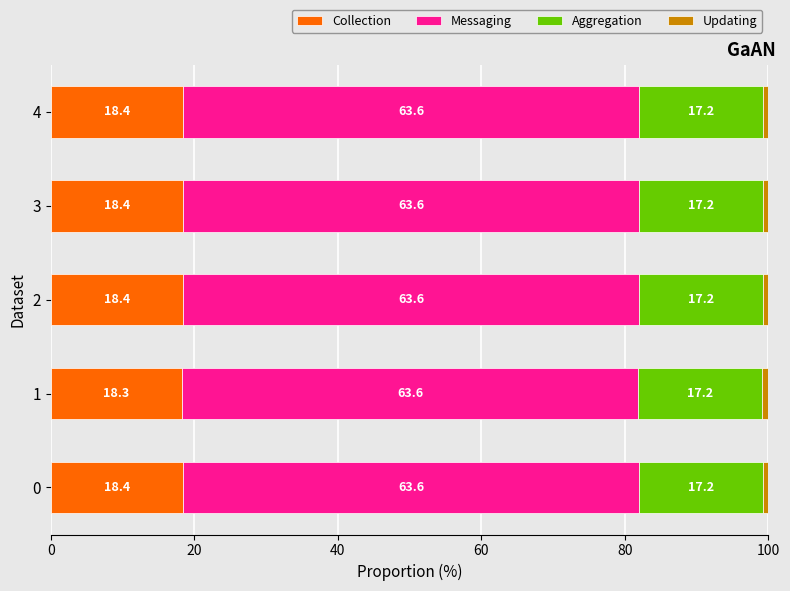

True or false: Collection has a value of 10.6 at 4.

False